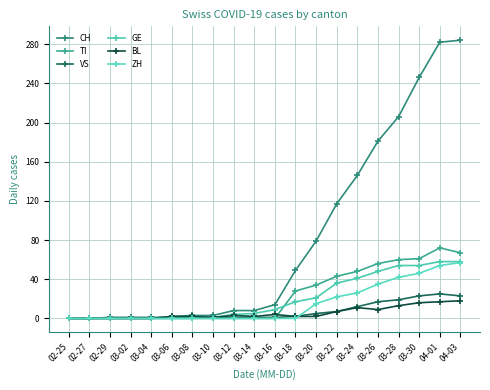

What is the value of the GE point at the 18th from the left?

54